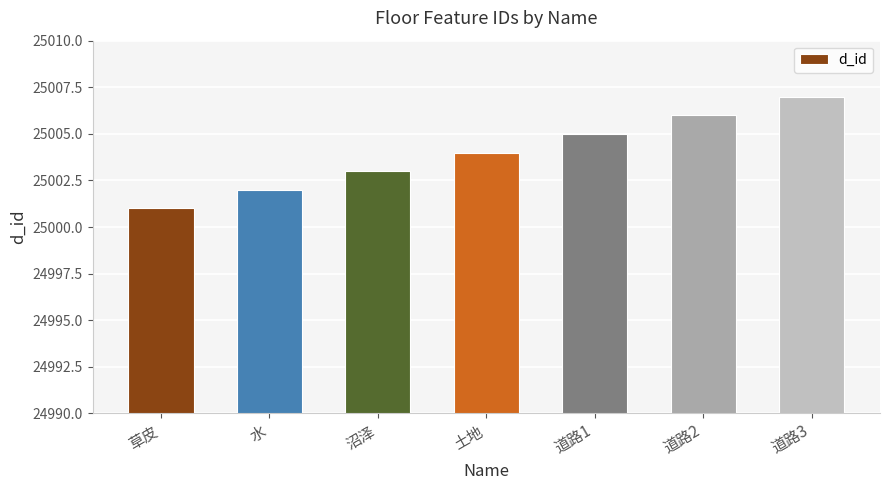

How many bars are there in total?

7